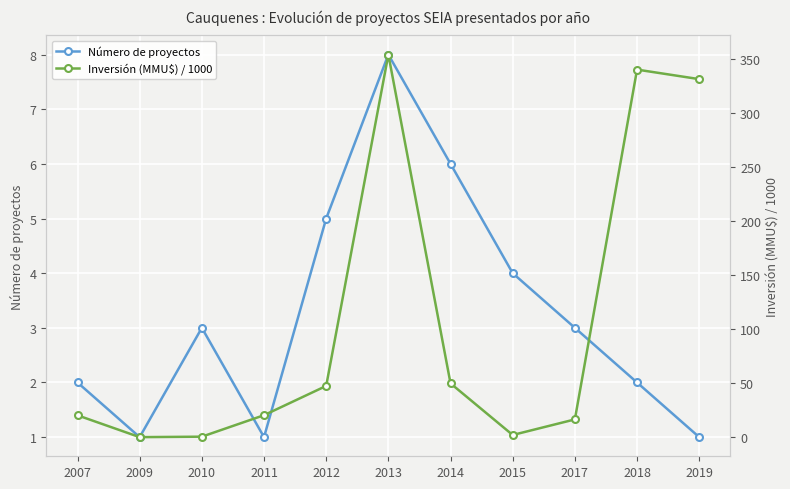

List the series in order of their peak value, highest first.

Inversión (MMU$) / 1000, Número de proyectos